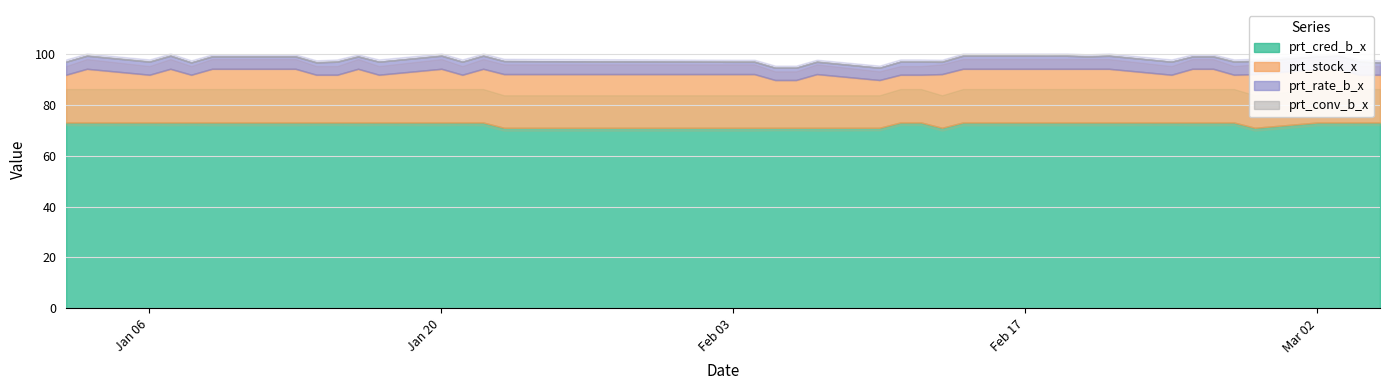

How many interior local valleys does the prt_stock_x series have?

6